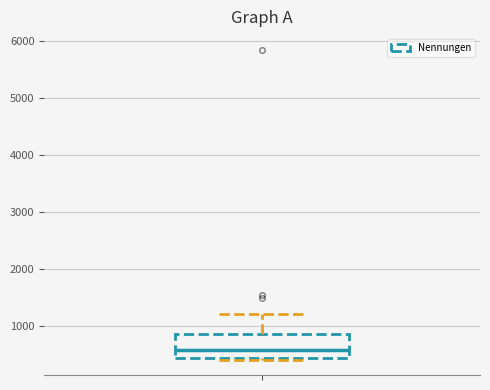

Transcribe this box plot: give where the median line is, the range the box spans, and where the two whiskers end, as read against the y-axis. The values are not printed on the chart, so give them approximately, as read against the axis.

median 600, box 500 to 900, whiskers 400 to 1200